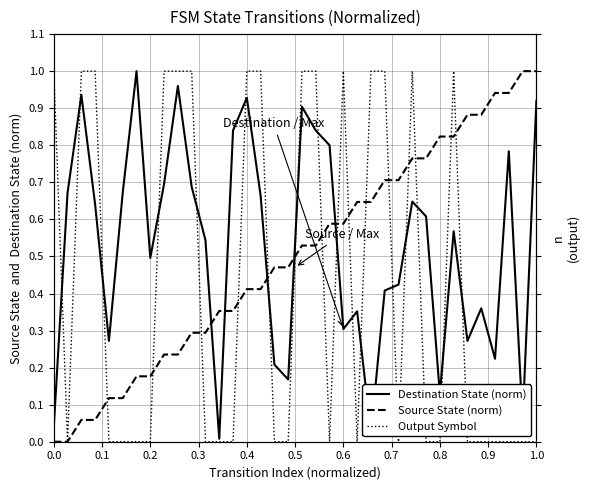

After their last crossing, which series has the higher values: Destination State (norm) or Output Symbol?

Destination State (norm)